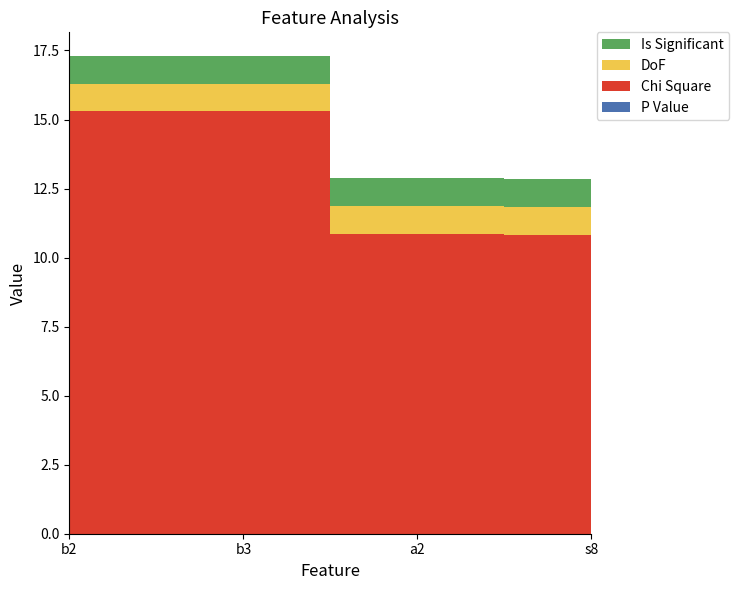

Reading right to left, transcribe all the data shown in this chart.

P Value: s8=0.0	a2=0.0	b3=0.0	b2=0.0
Chi Square: s8=10.8	a2=10.9	b3=15.3	b2=15.3
DoF: s8=1.0	a2=1.0	b3=1.0	b2=1.0
Is Significant: s8=1.0	a2=1.0	b3=1.0	b2=1.0